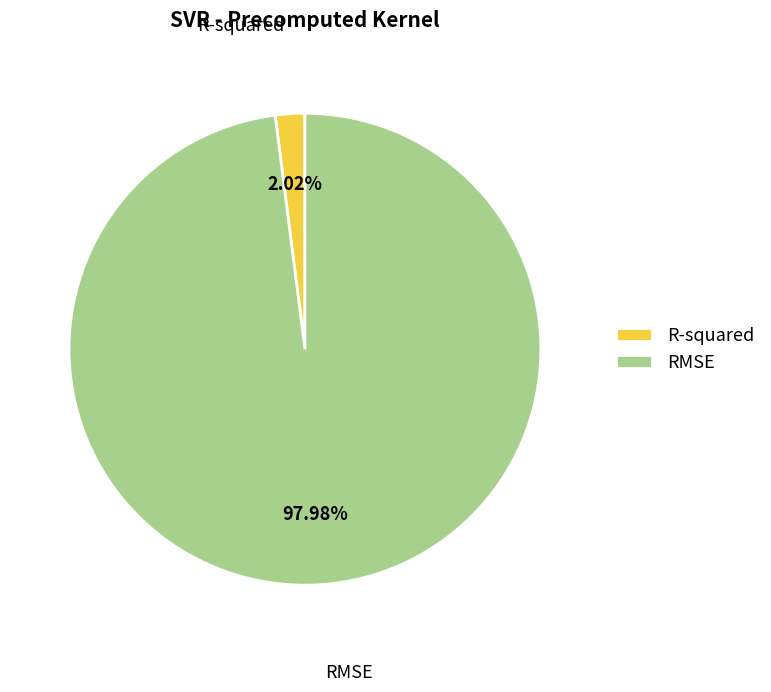

What is the majority slice?

RMSE